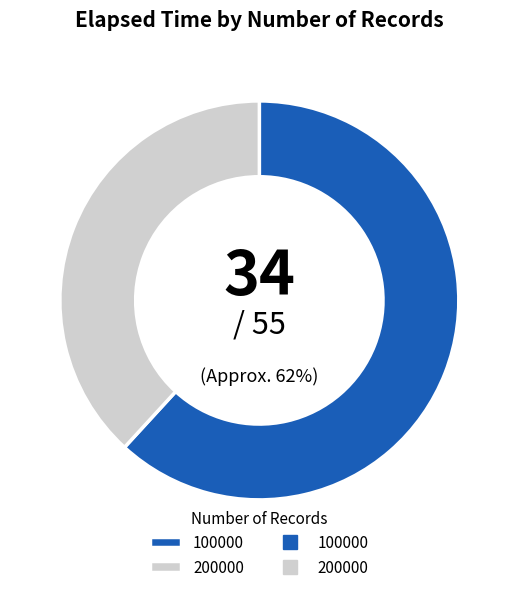

To the nearest percent, what is the average slice percentage?

50%